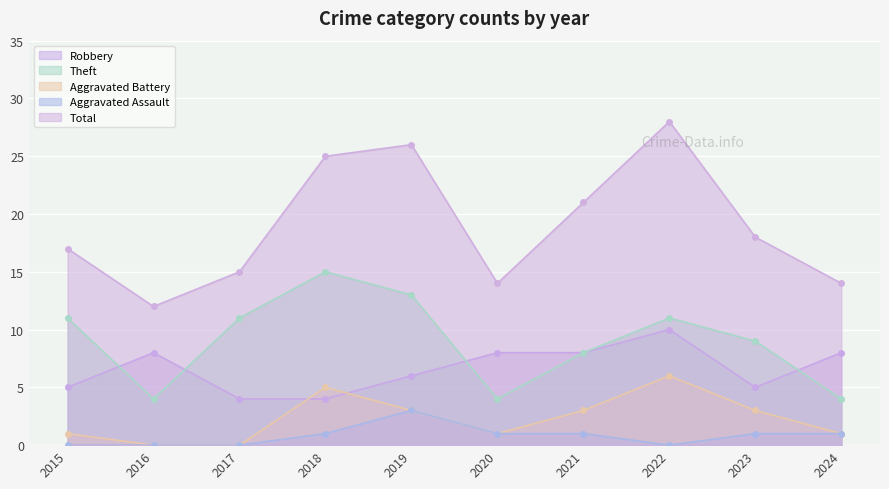

True or false: Aggravated Assault and Robbery intersect in this chart.

False